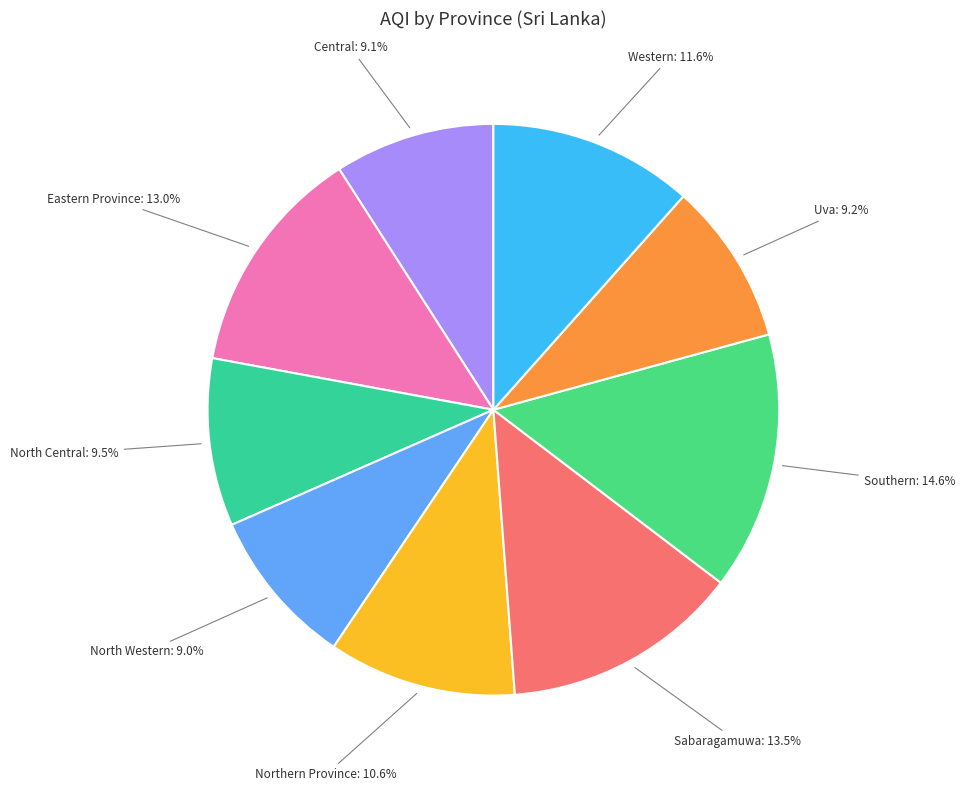

To the nearest percent, what is the average slice percentage?

11%